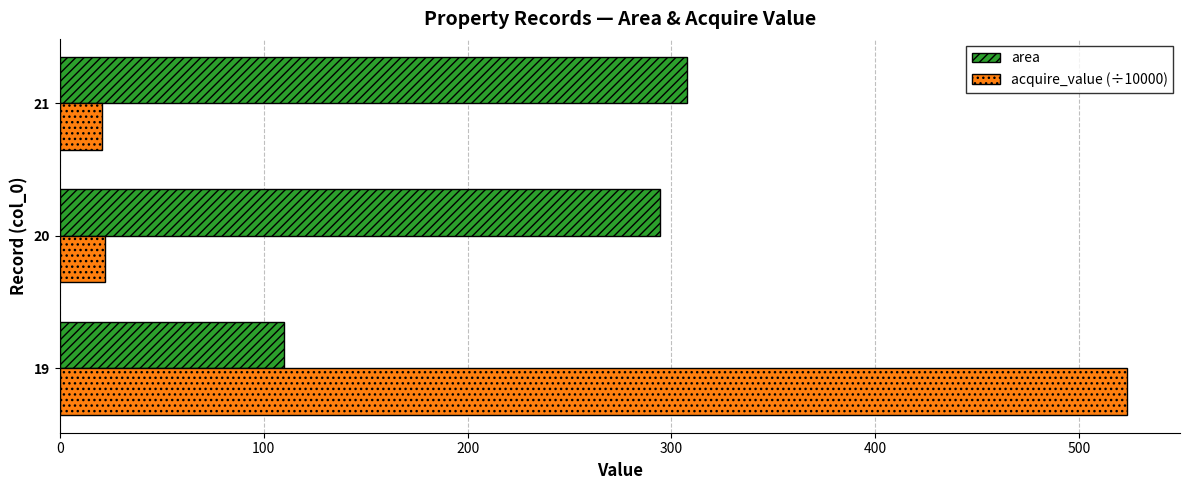

Is the value of area at 19 greater than the value of acquire_value (÷10000) at 19?

No